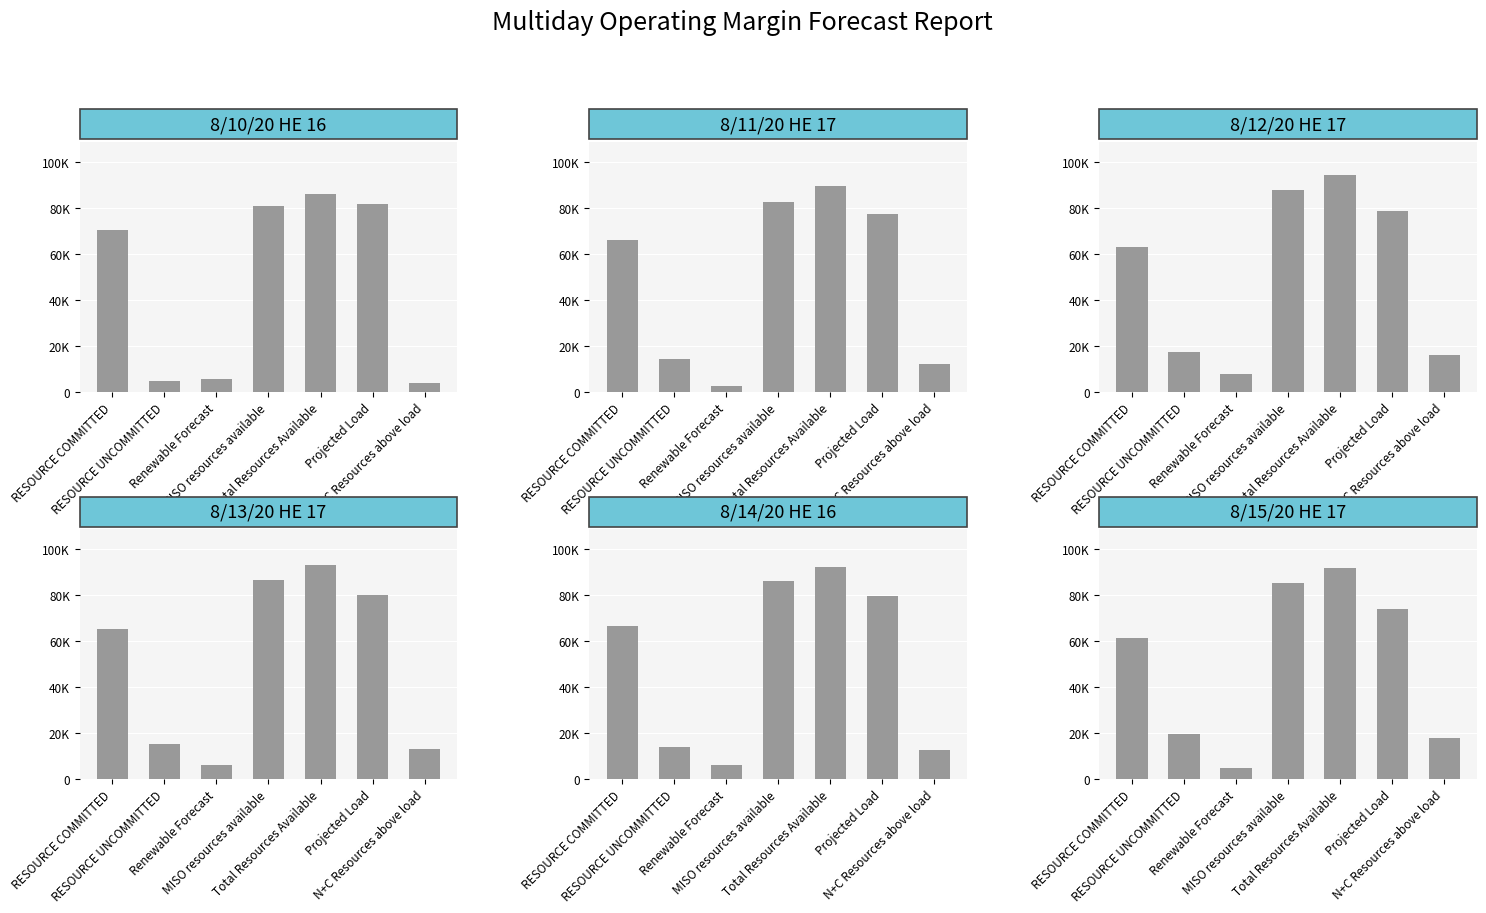

At how many categories does at least one series exceed 60437?

4